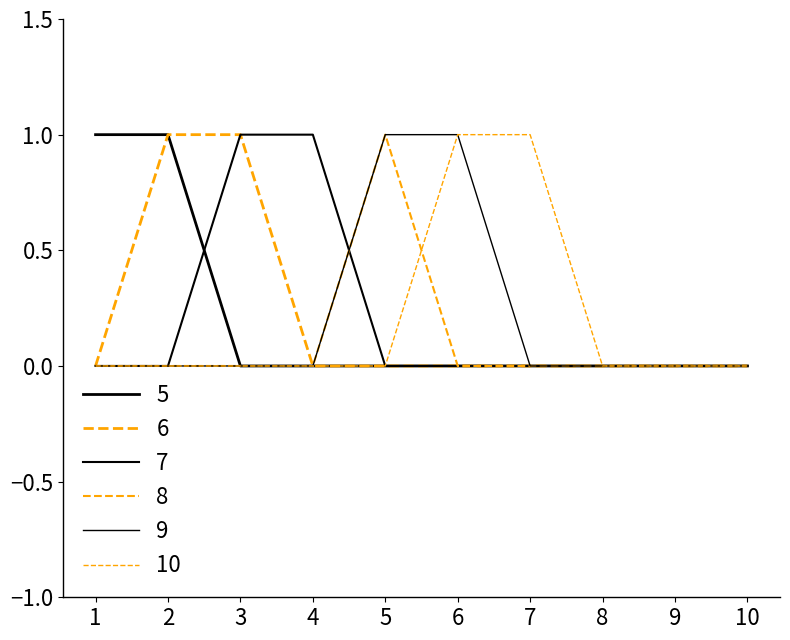

True or false: 7 and 5 cross at least once.

True